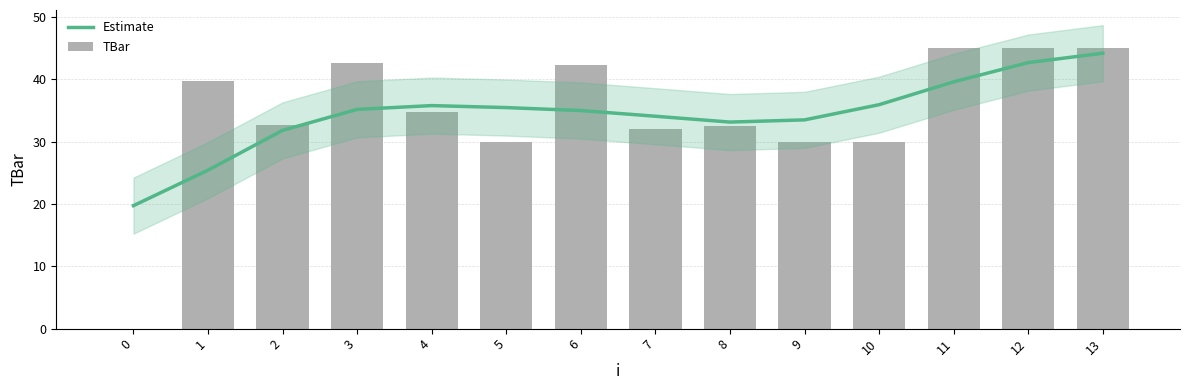

What is the highest value of the TBar series?

45.0